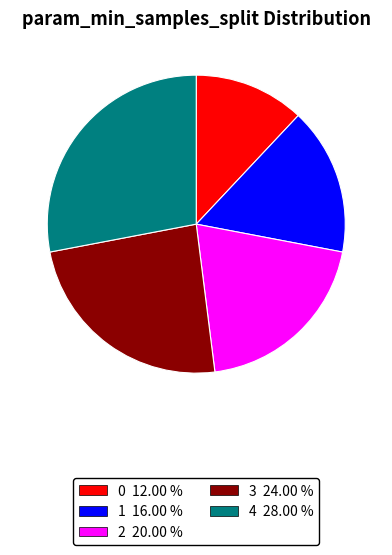

How many segments does this pie chart have?

5